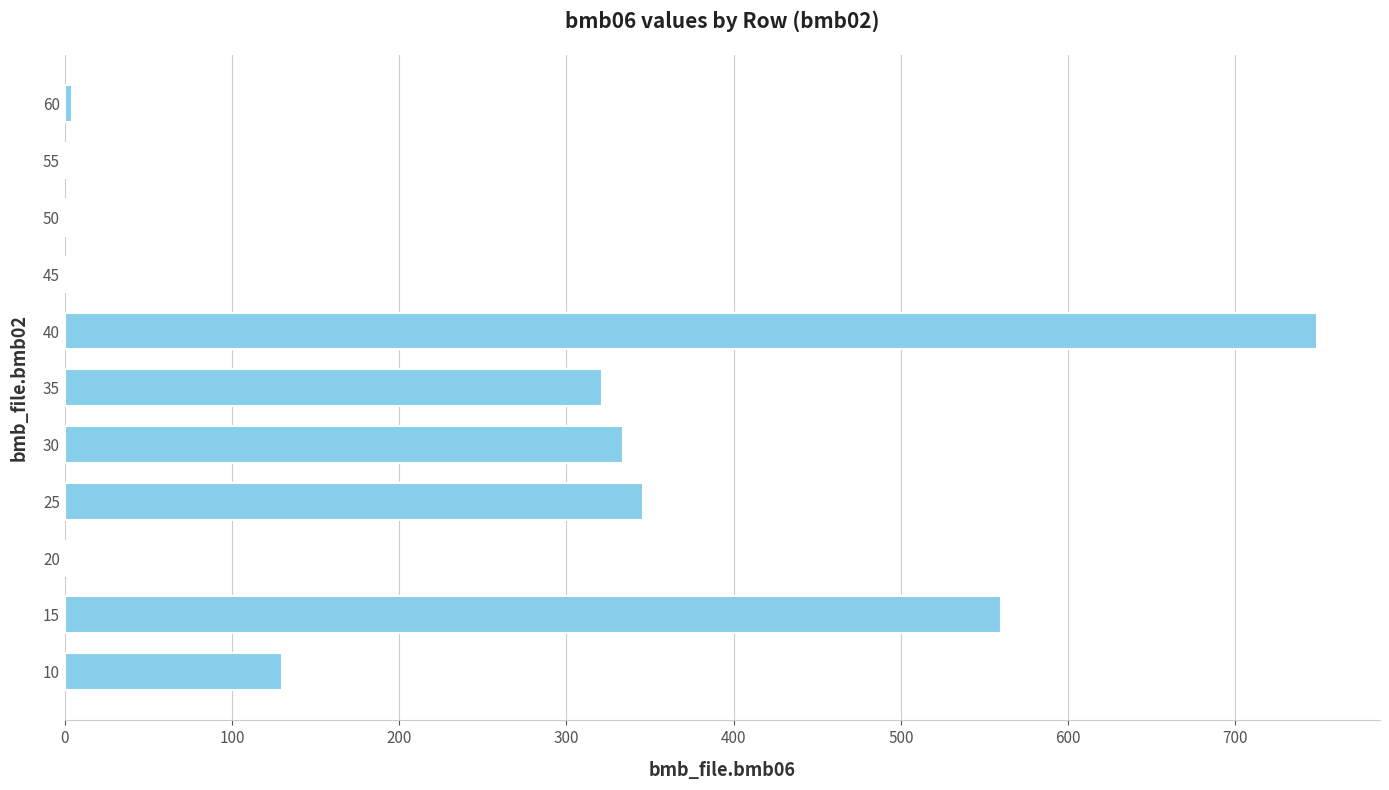

The value at 15 is 268.6. True or false?

False